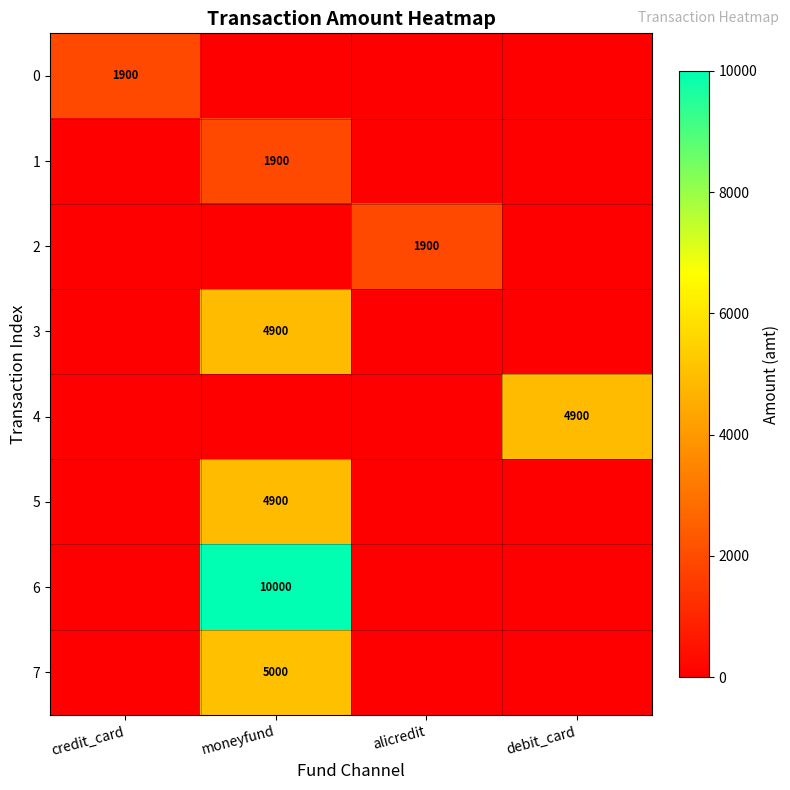

Count the number of data series in this chart.

8